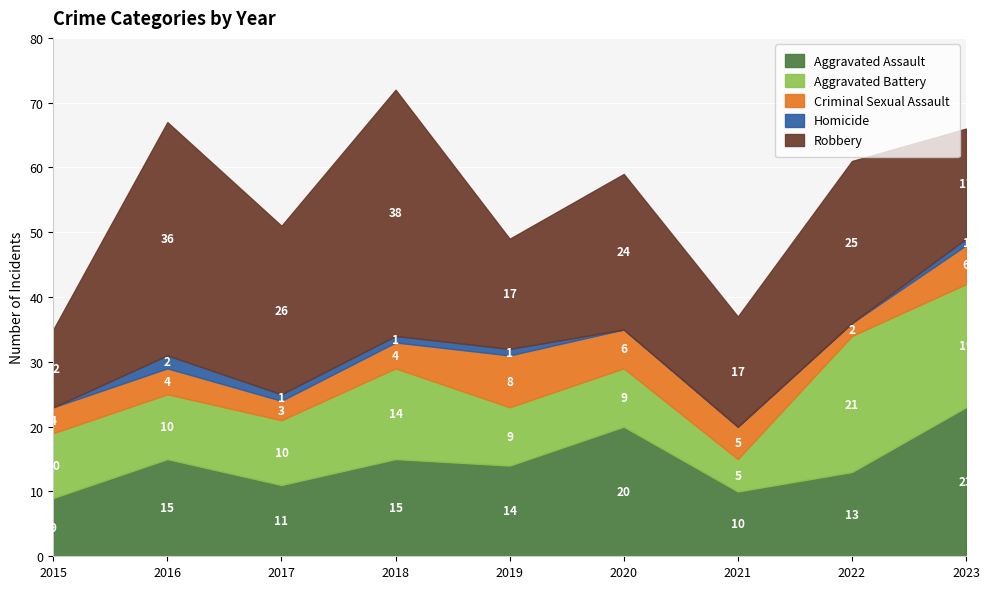

Is it true that Robbery equals 15 at 2017?

False